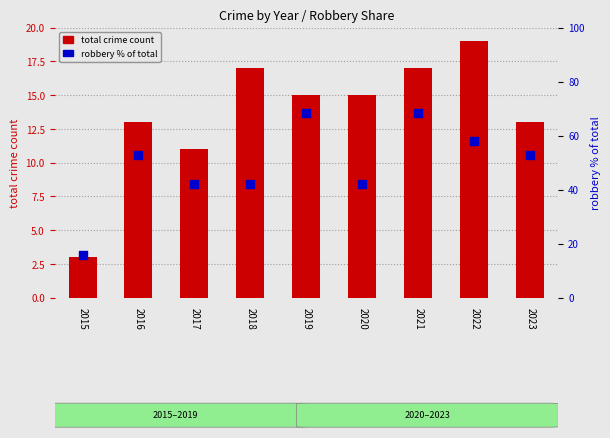

At which category is the sum across all series the highest?

2021